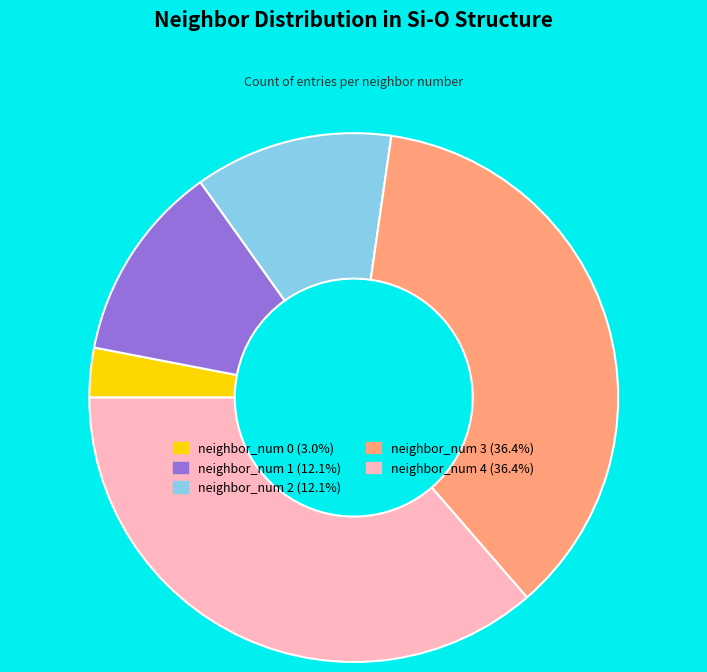

Is it true that neighbor_num 1 is 3% of the pie?

False